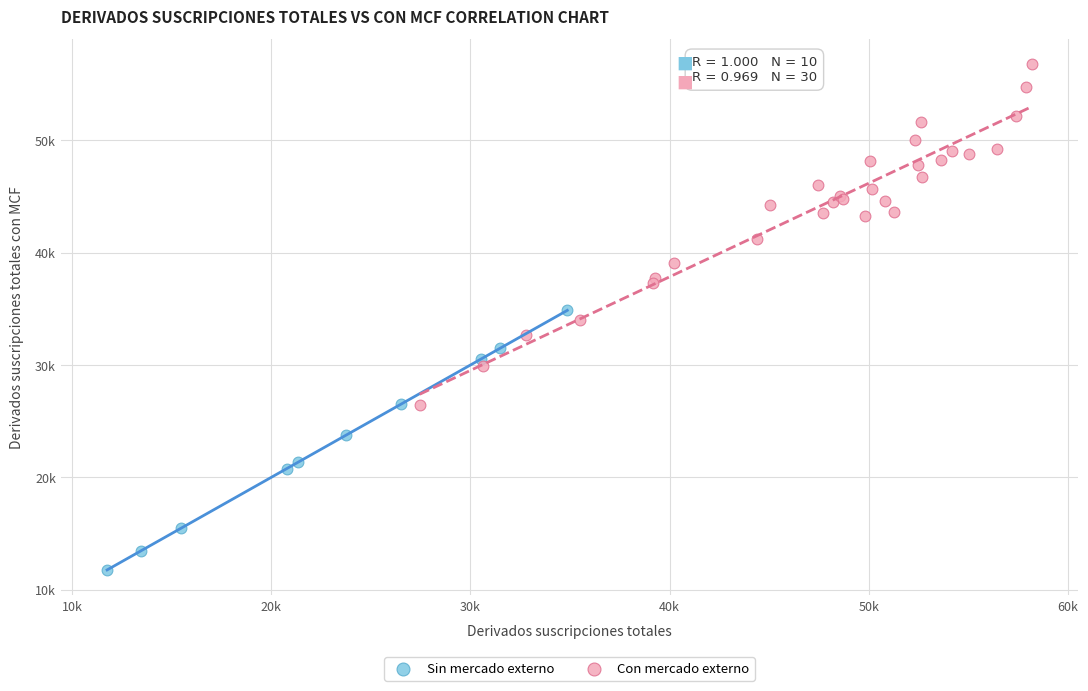

Which series has the largest Y range (max minus min)?

Con mercado externo